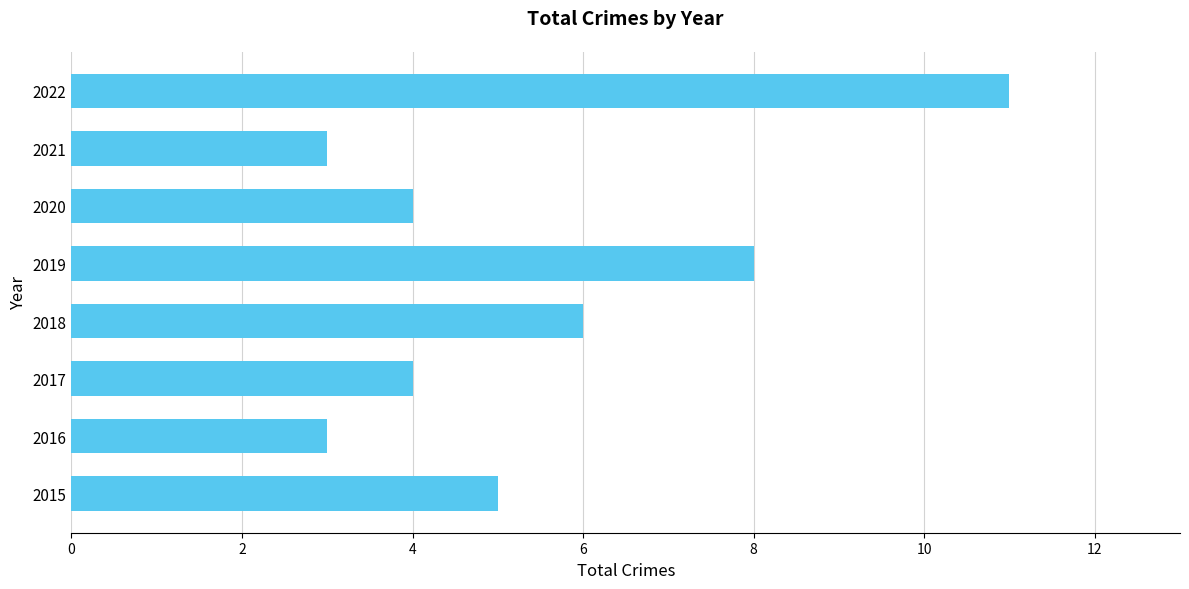

Are the bars grouped side by side (vs. stacked)?

No